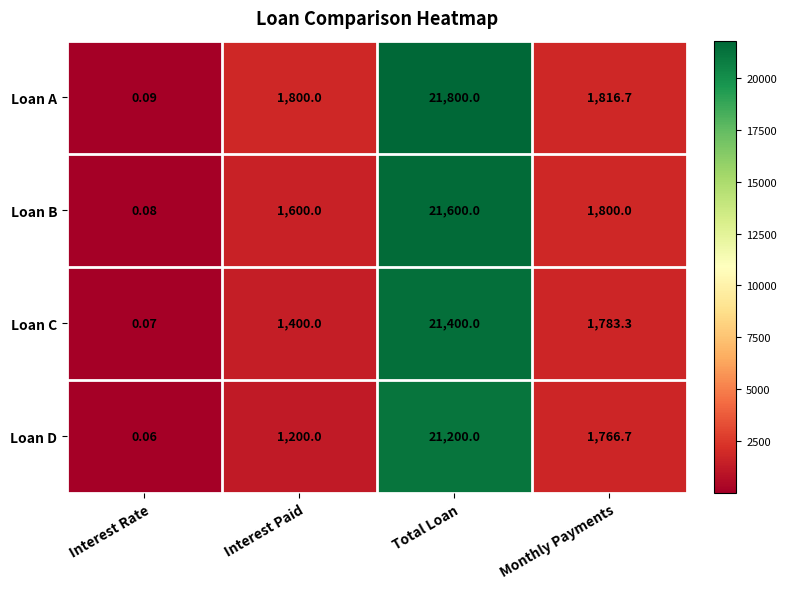

Is the value of Loan D at Monthly Payments greater than the value of Loan C at Total Loan?

No